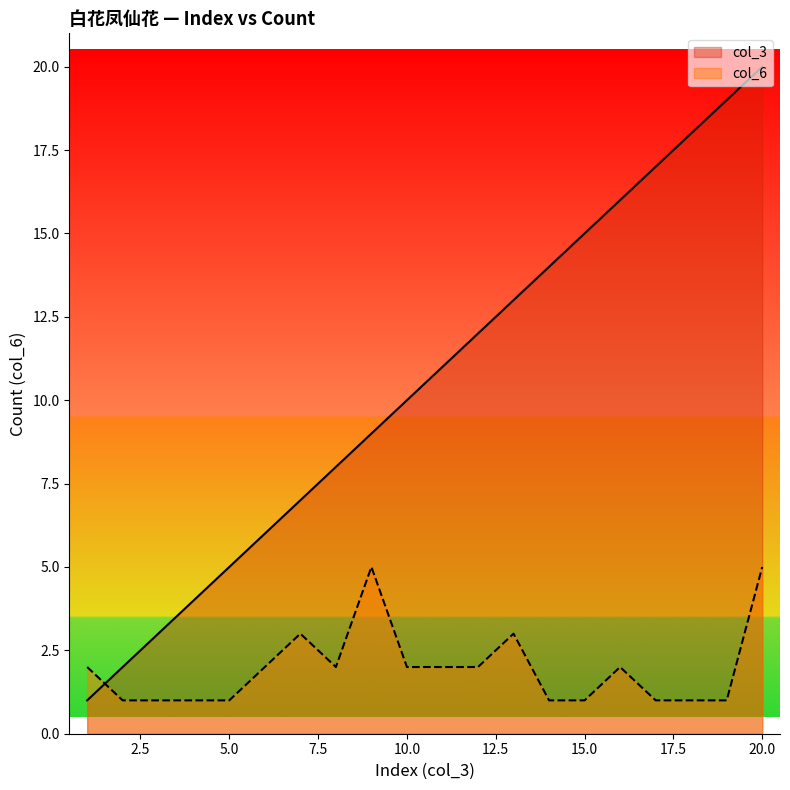

What is the sum of the col_6 values at 7 and 19?

4